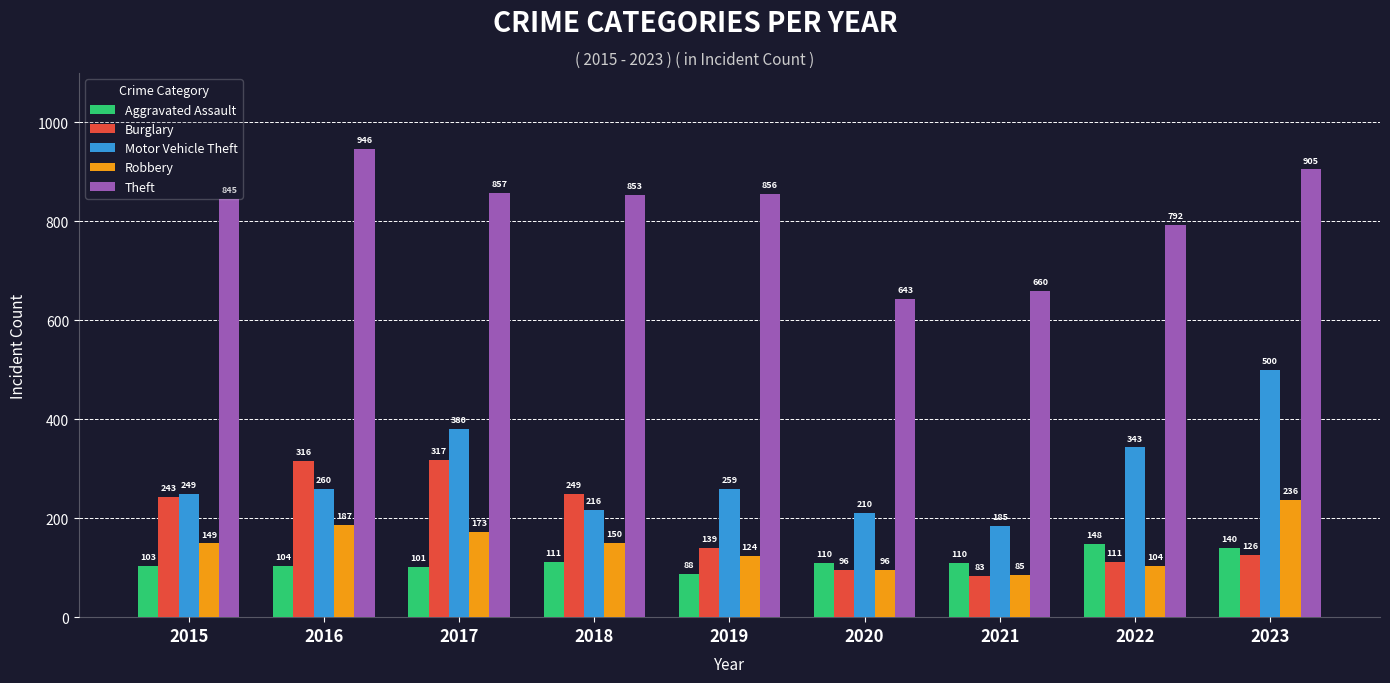

How many series are shown in this chart?

5